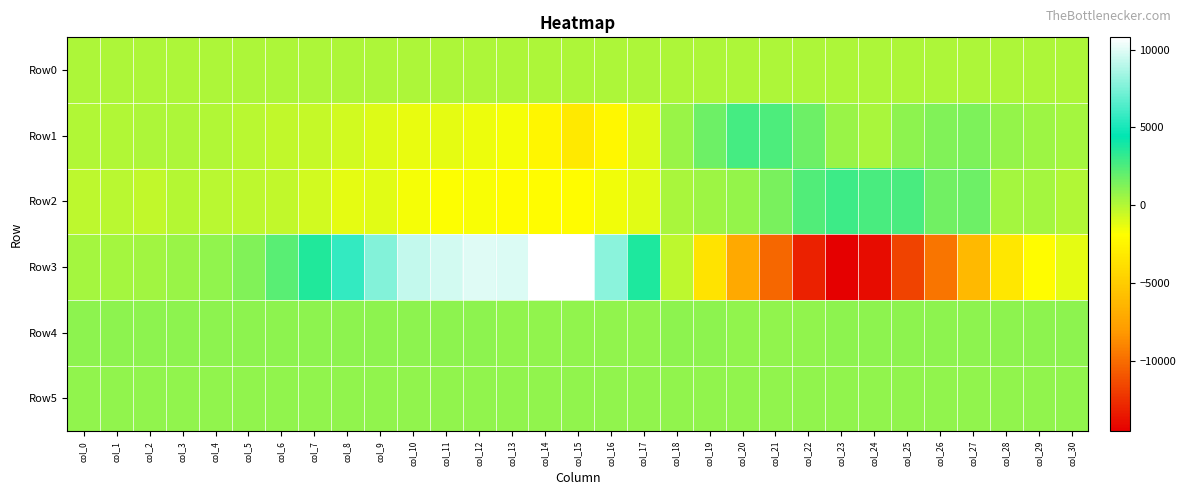

Reading left to right, list all the values displayed in this chart.

Row0: col_0=188.4	col_1=188.4	col_2=188.5	col_3=188.5	col_4=188.6	col_5=188.6	col_6=188.7	col_7=188.7	col_8=188.8	col_9=188.8	col_10=188.9	col_11=188.9	col_12=189.0	col_13=189.0	col_14=189.1	col_15=189.1	col_16=189.2	col_17=189.2	col_18=189.3	col_19=189.3	col_20=189.4	col_21=189.4	col_22=189.5	col_23=189.5	col_24=189.6	col_25=189.6	col_26=189.7	col_27=189.7	col_28=189.8	col_29=189.8	col_30=189.9
Row1: col_0=57.0	col_1=72.0	col_2=130.0	col_3=127.0	col_4=50.0	col_5=-170.0	col_6=-363.0	col_7=-461.0	col_8=-776.0	col_9=-1008.0	col_10=-1326.0	col_11=-1254.0	col_12=-1383.0	col_13=-1659.0	col_14=-2461.0	col_15=-3161.0	col_16=-2298.0	col_17=-1031.0	col_18=614.0	col_19=1781.0	col_20=2767.0	col_21=2537.0	col_22=1710.0	col_23=670.0	col_24=208.0	col_25=958.0	col_26=1276.0	col_27=1344.0	col_28=724.0	col_29=566.0	col_30=347.0
Row2: col_0=-224.0	col_1=-188.0	col_2=-318.0	col_3=-79.0	col_4=-147.0	col_5=-238.0	col_6=-386.0	col_7=-731.0	col_8=-1246.0	col_9=-1171.0	col_10=-1650.0	col_11=-1825.0	col_12=-1740.0	col_13=-2042.0	col_14=-2024.0	col_15=-2066.0	col_16=-1530.0	col_17=-1087.0	col_18=227.0	col_19=520.0	col_20=801.0	col_21=1427.0	col_22=2454.0	col_23=2961.0	col_24=2640.0	col_25=2591.0	col_26=1663.0	col_27=1696.0	col_28=364.0	col_29=319.0	col_30=41.0
Row3: col_0=330.0	col_1=318.0	col_2=492.0	col_3=619.0	col_4=837.0	col_5=1219.0	col_6=2258.0	col_7=3586.0	col_8=5669.0	col_9=7649.0	col_10=9285.0	col_11=9658.0	col_12=9928.0	col_13=9846.0	col_14=10711.0	col_15=10802.0	col_16=7910.0	col_17=3696.0	col_18=-211.0	col_19=-3621.0	col_20=-7188.0	col_21=-10287.0	col_22=-13148.0	col_23=-14547.0	col_24=-14011.0	col_25=-11760.0	col_26=-9694.0	col_27=-6152.0	col_28=-3341.0	col_29=-2014.0	col_30=-1217.0
Row4: col_0=925.0	col_1=921.0	col_2=924.0	col_3=922.0	col_4=935.0	col_5=918.0	col_6=921.0	col_7=929.0	col_8=923.0	col_9=916.0	col_10=911.0	col_11=921.0	col_12=911.0	col_13=896.0	col_14=890.0	col_15=883.0	col_16=884.0	col_17=891.0	col_18=909.0	col_19=902.0	col_20=897.0	col_21=897.0	col_22=893.0	col_23=910.0	col_24=903.0	col_25=905.0	col_26=909.0	col_27=906.0	col_28=920.0	col_29=922.0	col_30=922.0
Row5: col_0=882.0	col_1=875.0	col_2=881.0	col_3=881.0	col_4=889.0	col_5=877.0	col_6=873.0	col_7=878.0	col_8=884.0	col_9=887.0	col_10=880.0	col_11=884.0	col_12=887.0	col_13=883.0	col_14=888.0	col_15=881.0	col_16=880.0	col_17=882.0	col_18=885.0	col_19=887.0	col_20=885.0	col_21=894.0	col_22=889.0	col_23=892.0	col_24=893.0	col_25=890.0	col_26=887.0	col_27=886.0	col_28=881.0	col_29=880.0	col_30=876.0